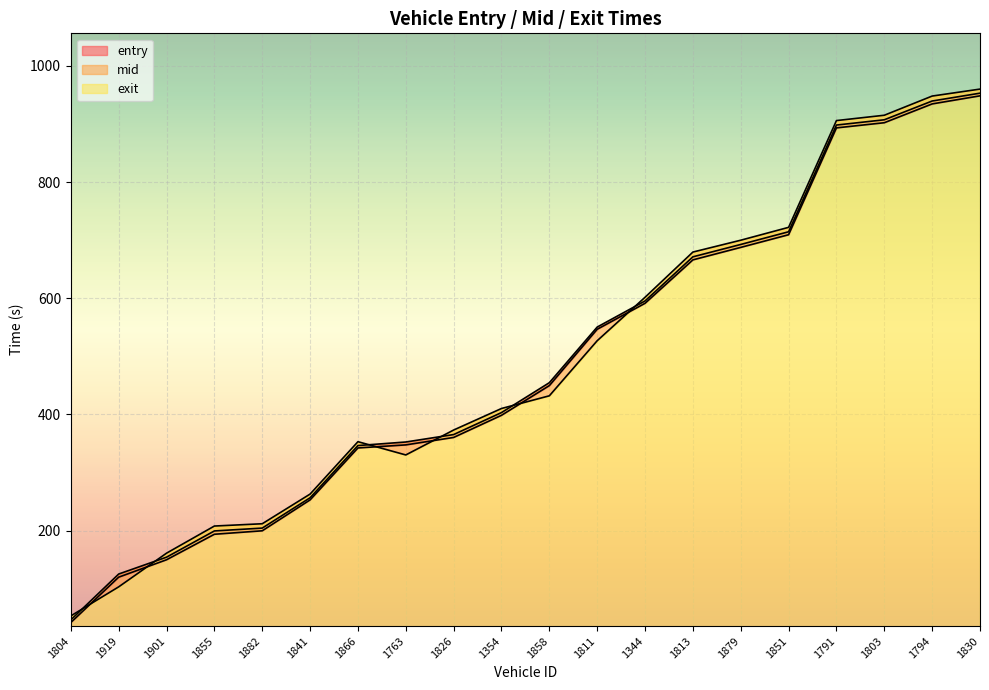

What is the minimum value shown in the chart?

41.6